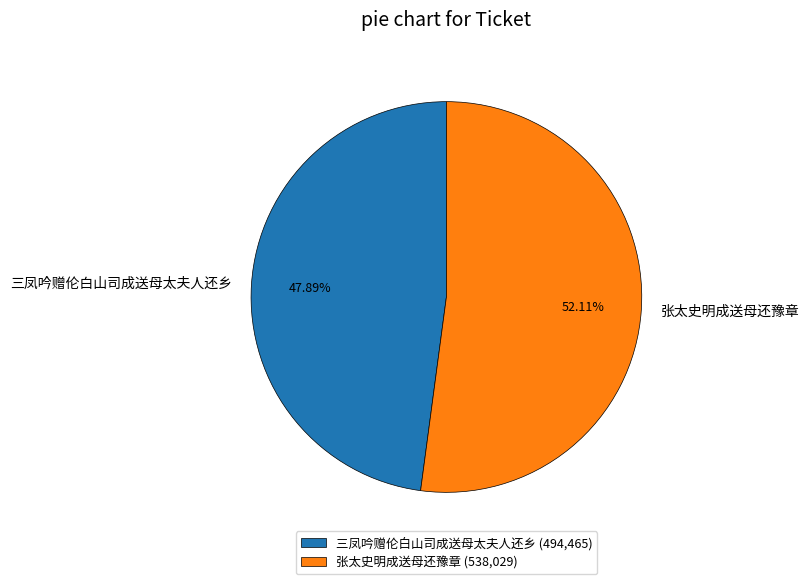

Rank the categories by value from highest to lowest.

张太史明成送母还豫章, 三凤吟赠伦白山司成送母太夫人还乡